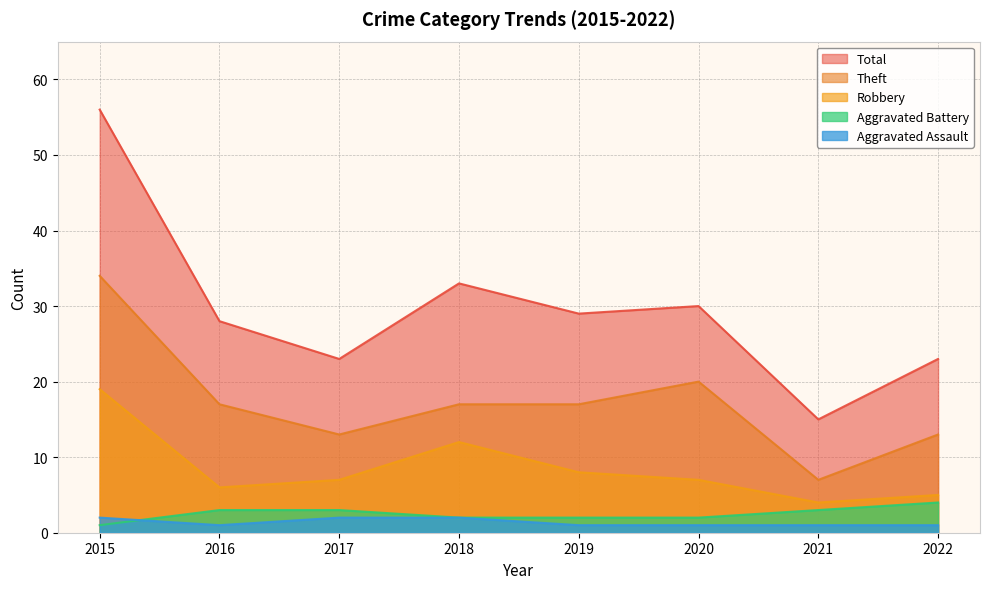

Is it true that Aggravated Battery equals 3 at 2018?

False